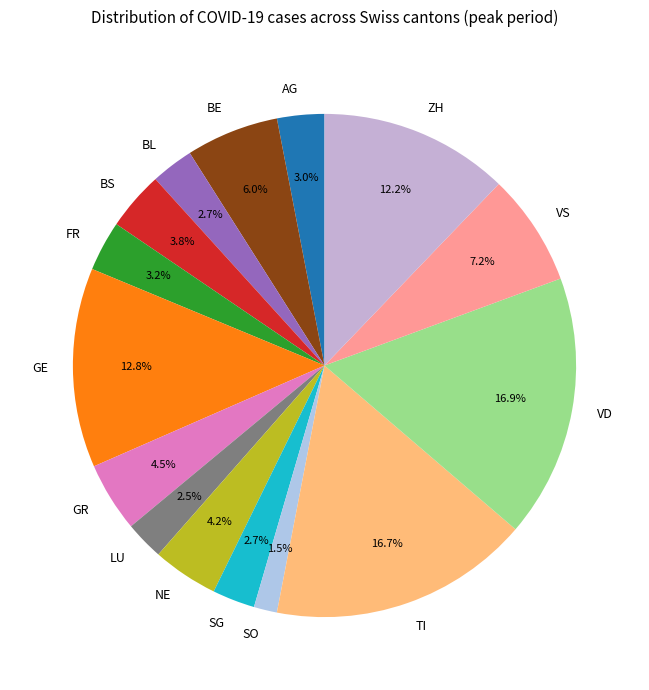

Count the number of slices in the pie.

15